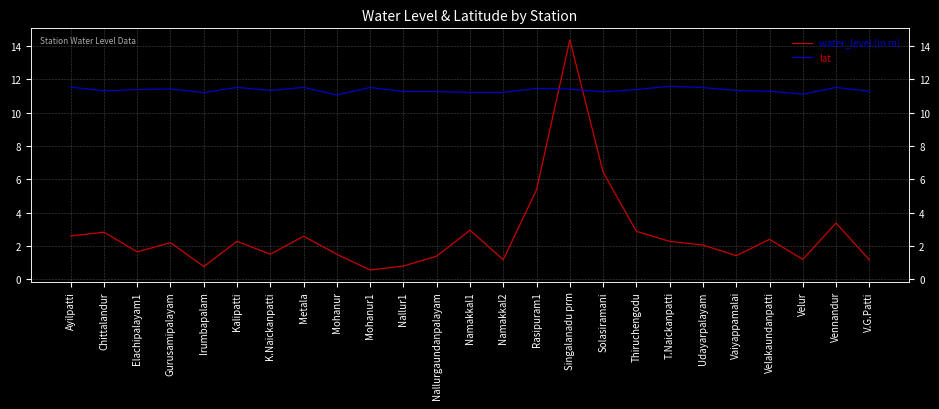

Reading left to right, what are all the values shown in this chart?

water_level (in m): Ayilpatti=2.6	Chittalandur=2.8	Elachipalayam1=1.6	Gurusamipalayam=2.2	Irumbapalam=0.8	Kalipatti=2.3	K.Naickanpatti=1.5	Metala=2.6	Mohanur=1.5	Mohanur1=0.6	Nallur1=0.8	Nallurgaundanpalayam=1.4	Namakkal1=3.0	Namakkal2=1.2	Rasipuram1=5.4	Singalanadu prm=14.4	Solasiramani=6.4	Thiruchengodu=2.9	T.Naickanpatti=2.3	Udayarpalayam=2.1	Vaiyappamalai=1.4	Velakaundanpatti=2.4	Velur=1.2	Vennandur=3.4	V.G.Patti=1.2
lat: Ayilpatti=11.5	Chittalandur=11.3	Elachipalayam1=11.4	Gurusamipalayam=11.4	Irumbapalam=11.2	Kalipatti=11.5	K.Naickanpatti=11.3	Metala=11.5	Mohanur=11.1	Mohanur1=11.5	Nallur1=11.3	Nallurgaundanpalayam=11.3	Namakkal1=11.2	Namakkal2=11.2	Rasipuram1=11.5	Singalanadu prm=11.4	Solasiramani=11.2	Thiruchengodu=11.4	T.Naickanpatti=11.6	Udayarpalayam=11.5	Vaiyappamalai=11.3	Velakaundanpatti=11.3	Velur=11.1	Vennandur=11.5	V.G.Patti=11.3